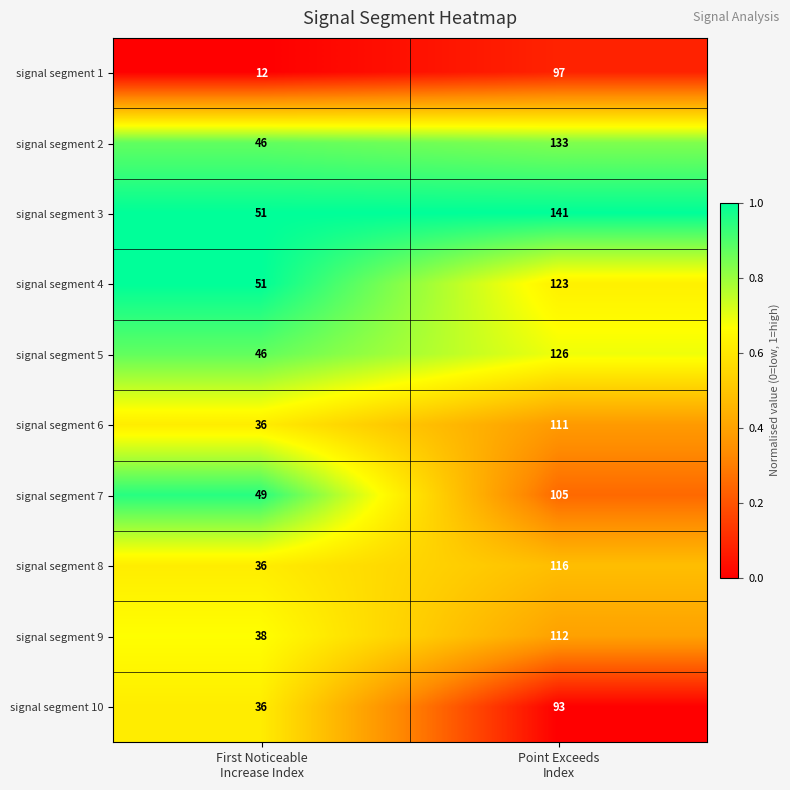

What is the sum of all signal segment 8 values?

152